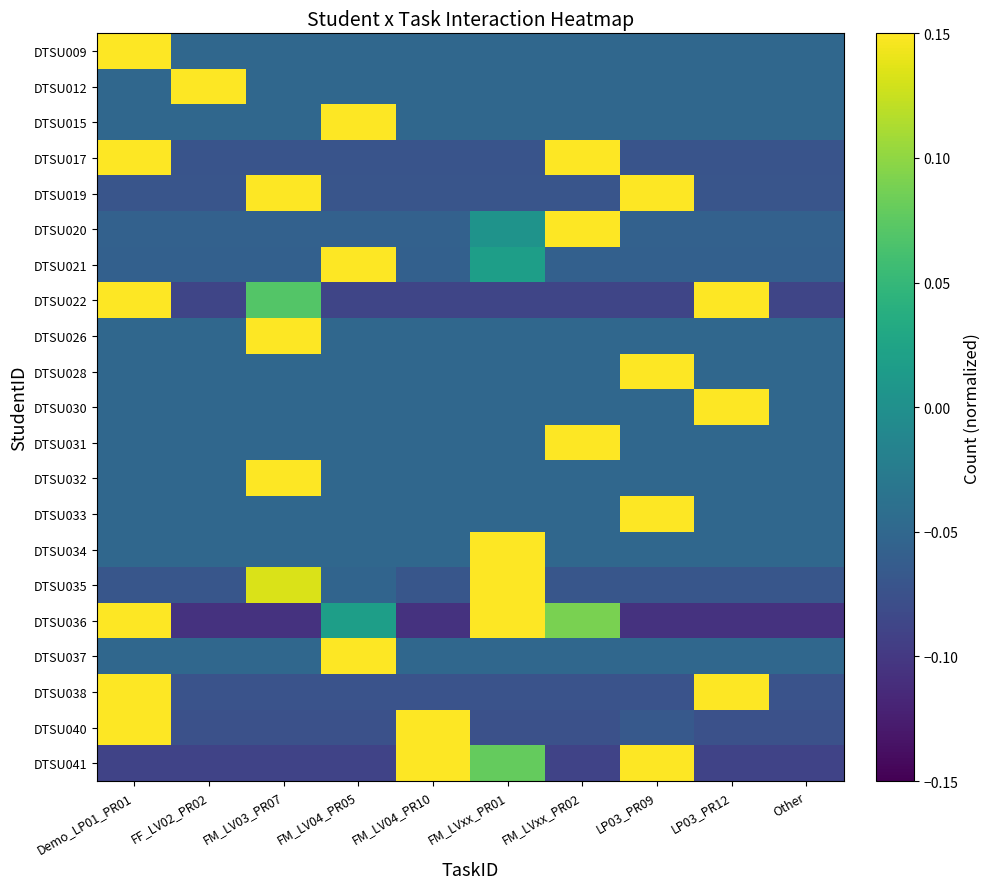

How many data points in DTSU012 are above 0?

1